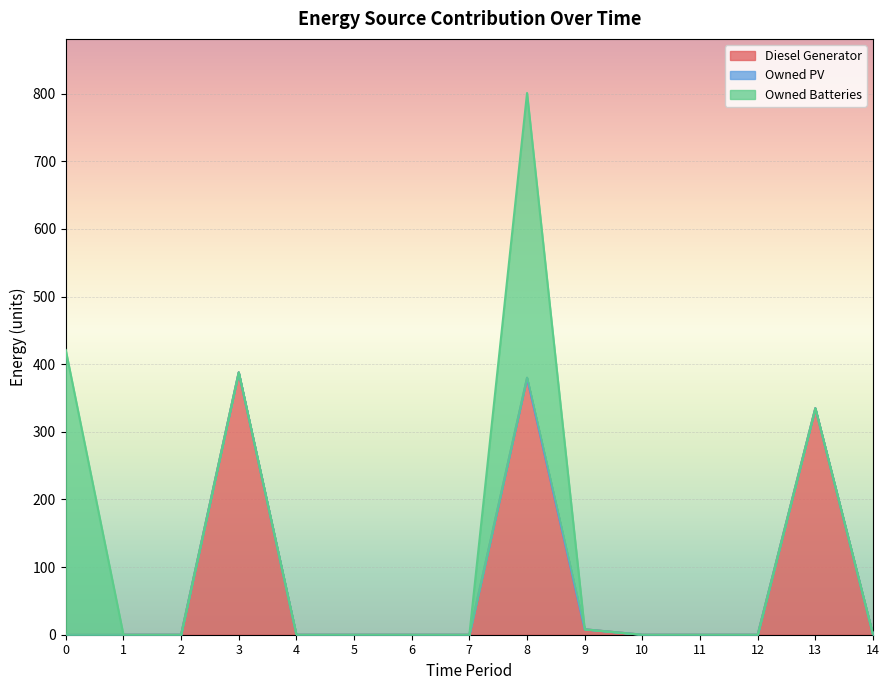

Is it true that Owned Batteries equals 0 at 9?

True